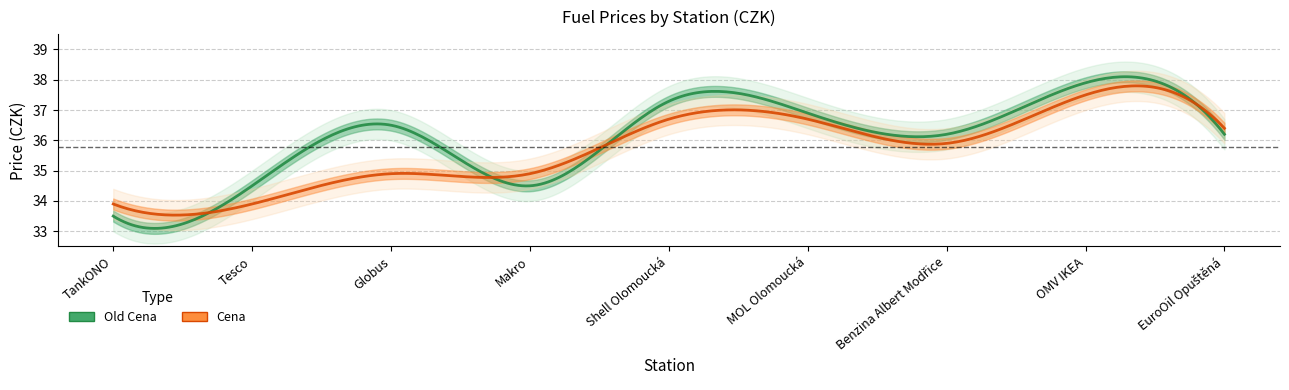

What is the difference between the highest and lowest values at EuroOil Opuštěná?

0.2